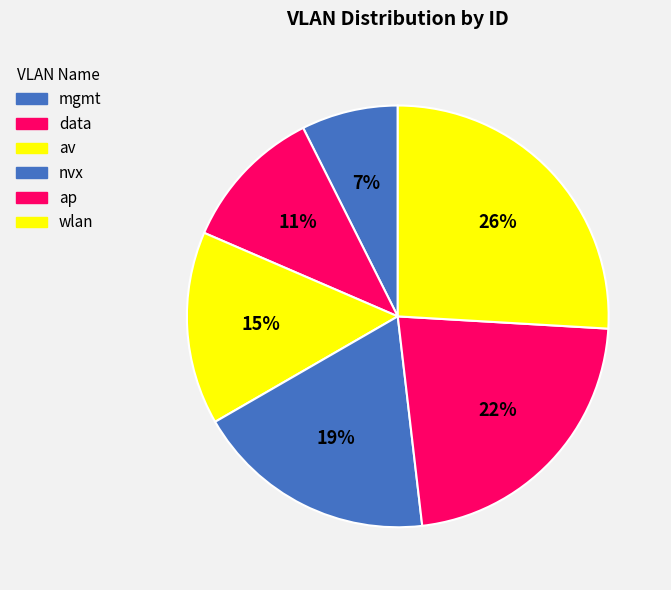

To the nearest percent, what percentage of the pie is ap?

22%